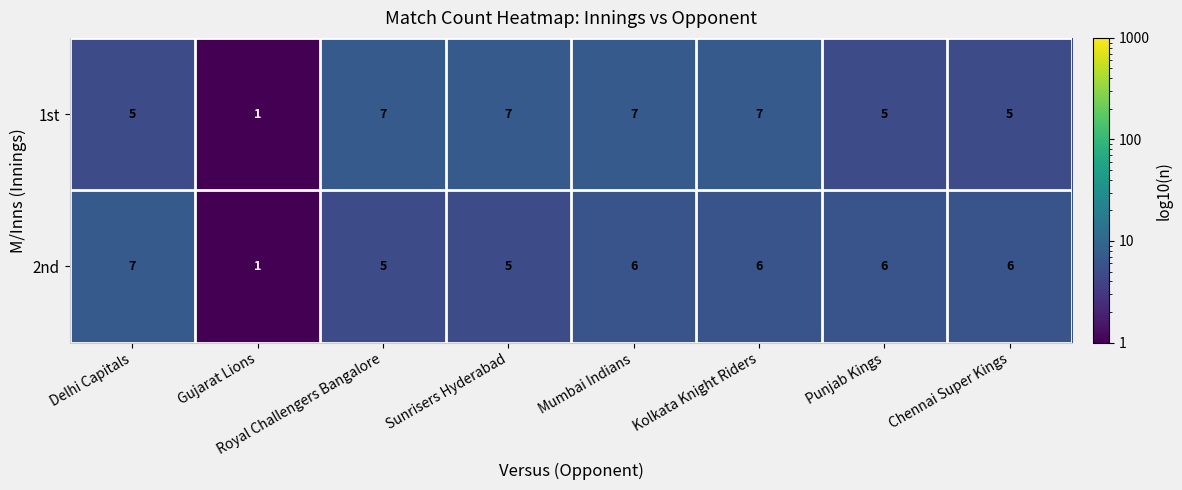

The value of 1st at Kolkata Knight Riders is 3. True or false?

False